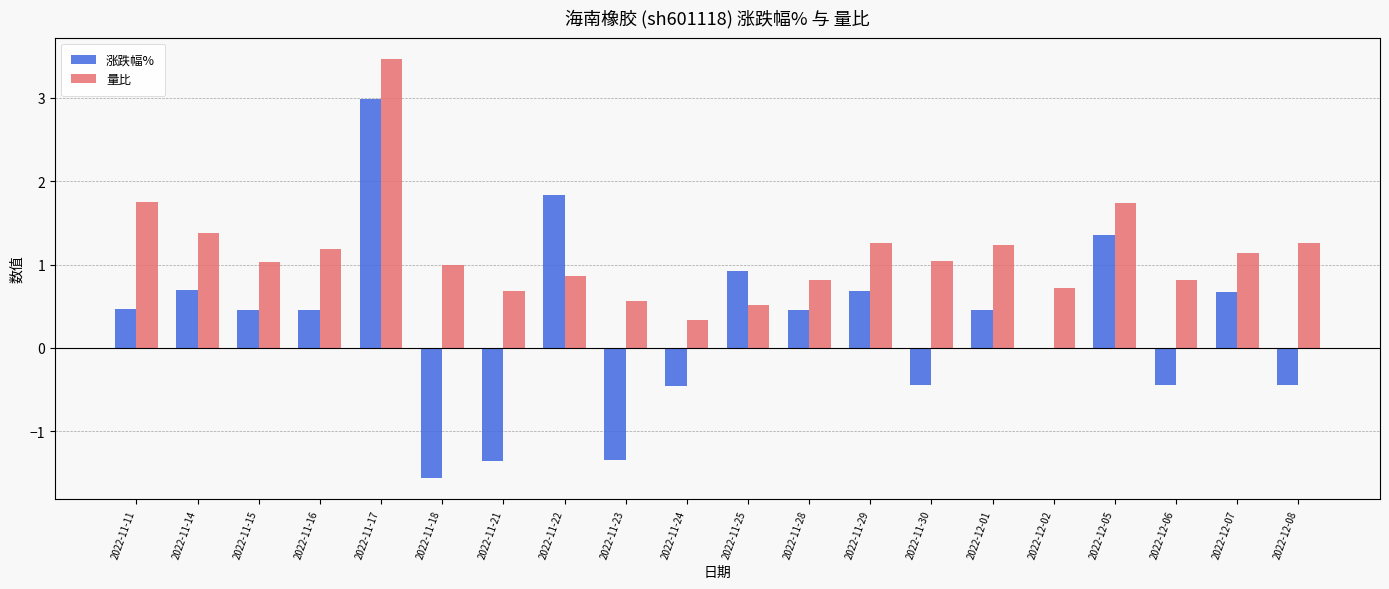

What is the sum of all 涨跌幅% values?

5.4